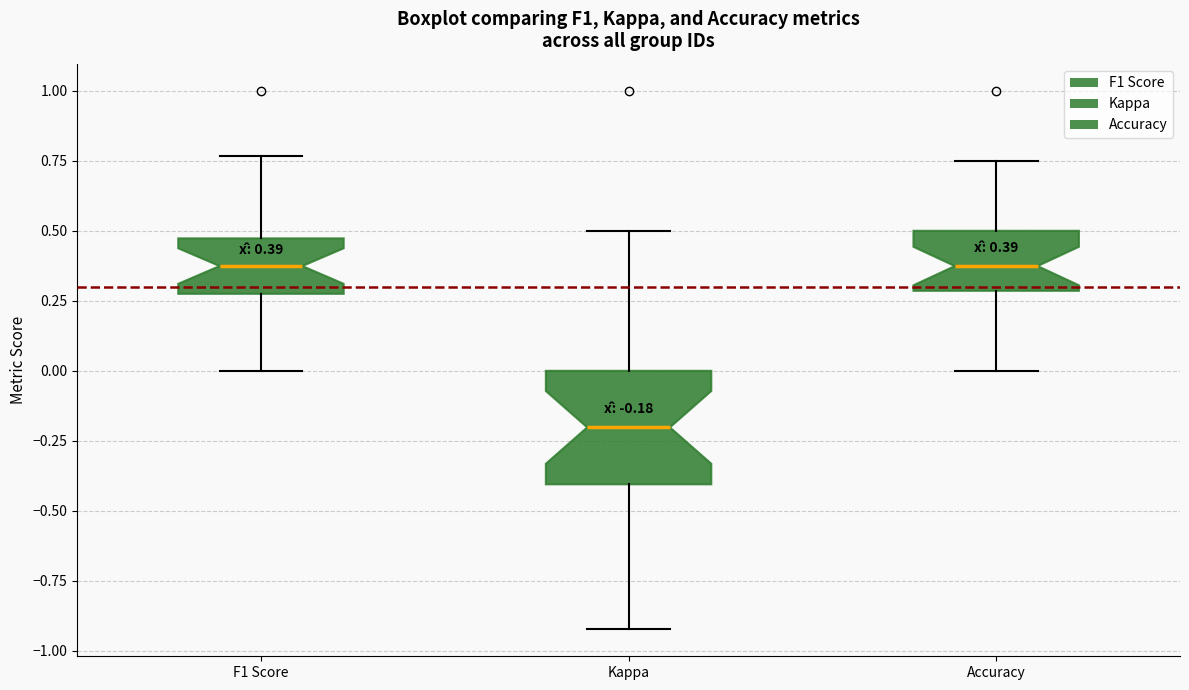

Which box has the lowest median line?

Kappa